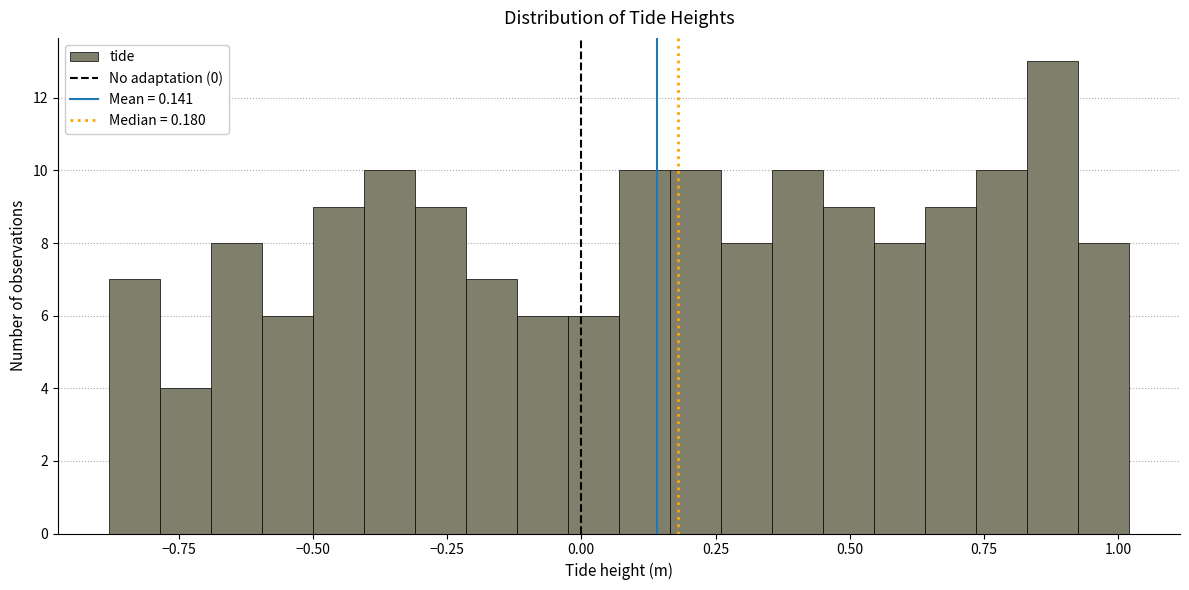

Around what value on the x-axis is the tallest bar? Give the approximate position of its centre, as read against the axis.

0.90